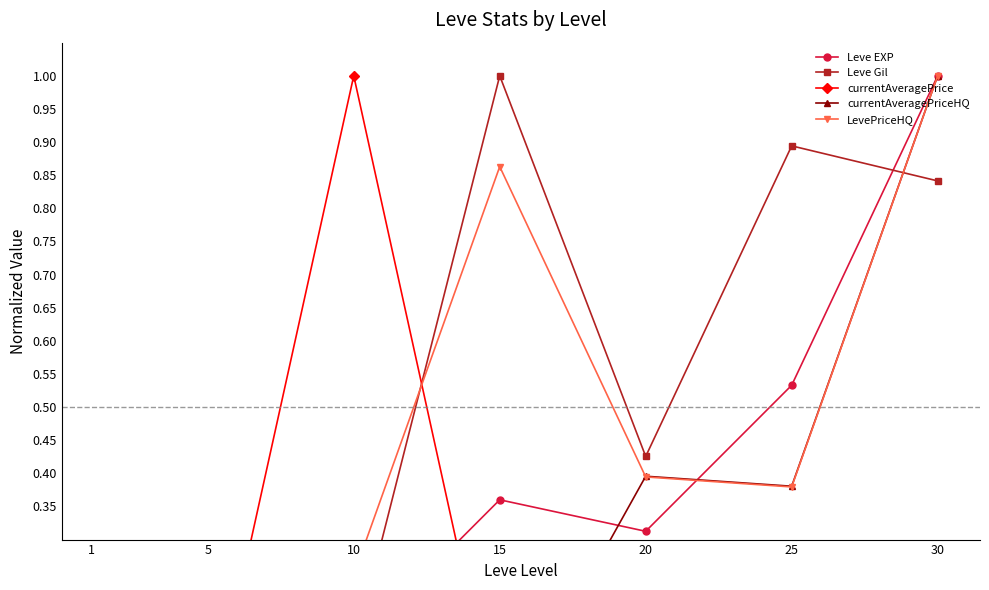

Reading right to left, what are all the values shown in this chart?

Leve EXP: 30=1.0	25=0.5	20=0.3	15=0.4	10=0.1	5=0.0	1=0.0
Leve Gil: 30=0.8	25=0.9	20=0.4	15=1.0	10=0.1	5=0.1	1=0.0
currentAveragePrice: 30=0.0	25=0.0	20=0.0	15=0.0	10=1.0	5=0.0	1=0.0
currentAveragePriceHQ: 30=1.0	25=0.4	20=0.4	15=0.0	10=0.2	5=0.2	1=0.0
LevePriceHQ: 30=1.0	25=0.4	20=0.4	15=0.9	10=0.2	5=0.2	1=0.0